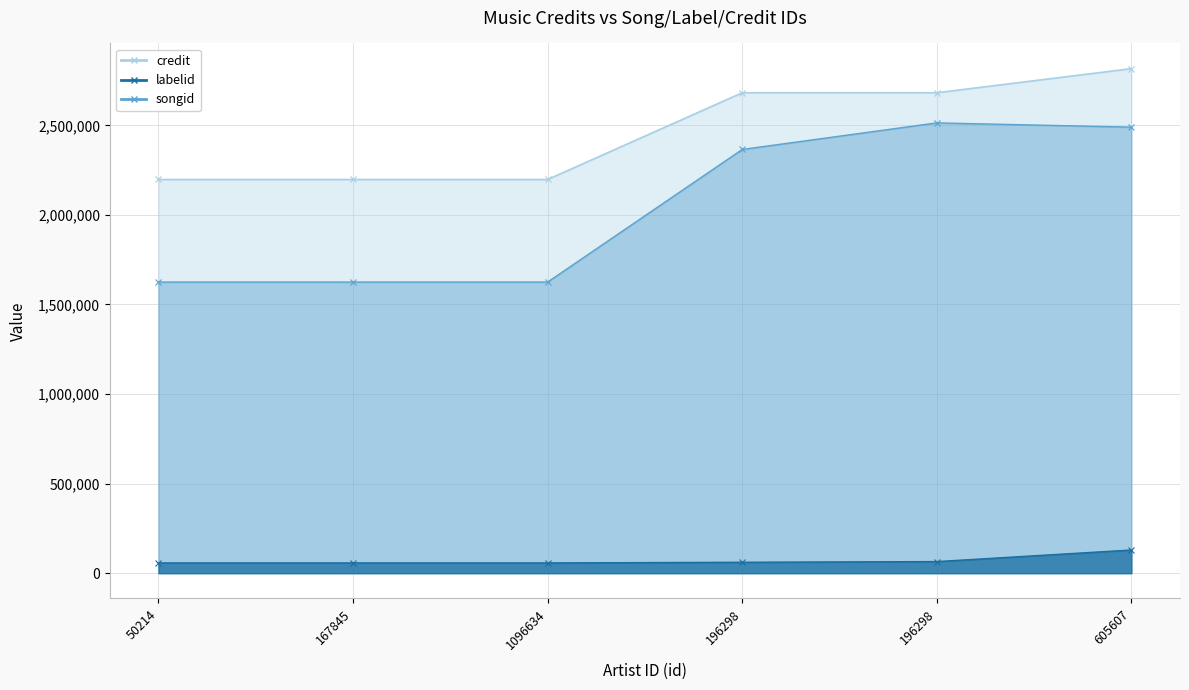

What is the difference between the maximum and minimum values in the labelid series?

72174